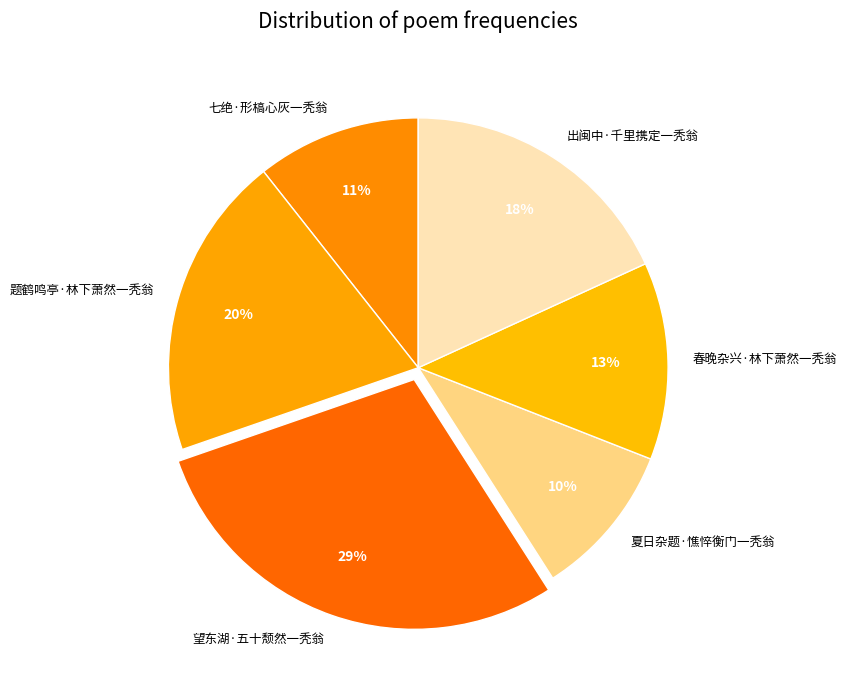

Which category has the biggest portion of the pie?

望东湖·五十颓然一秃翁